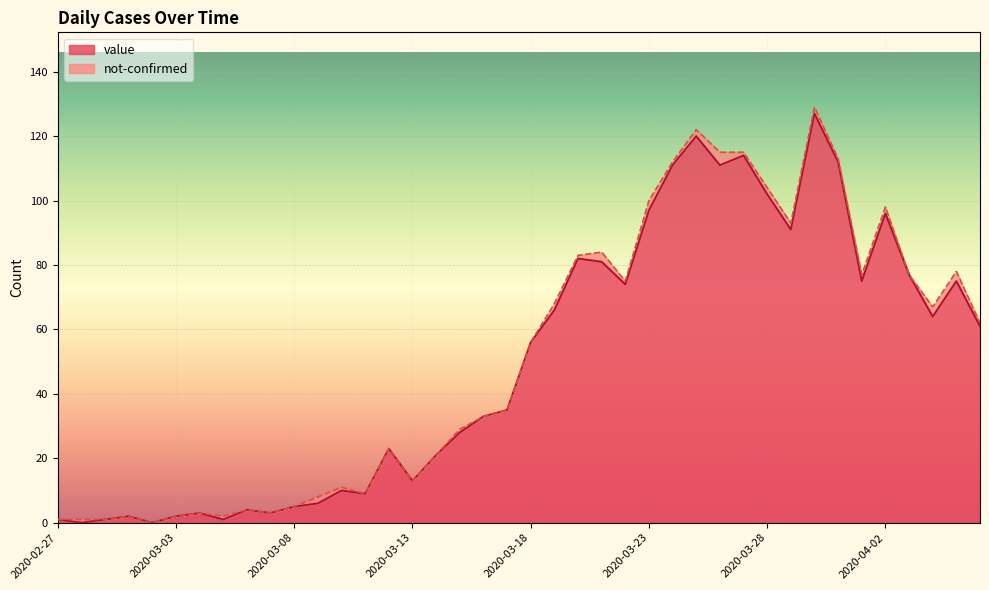

What is the label of the 37th point from the left?

2020-04-03